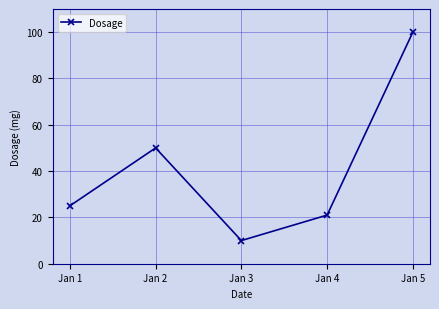

Count the number of data series in this chart.

1